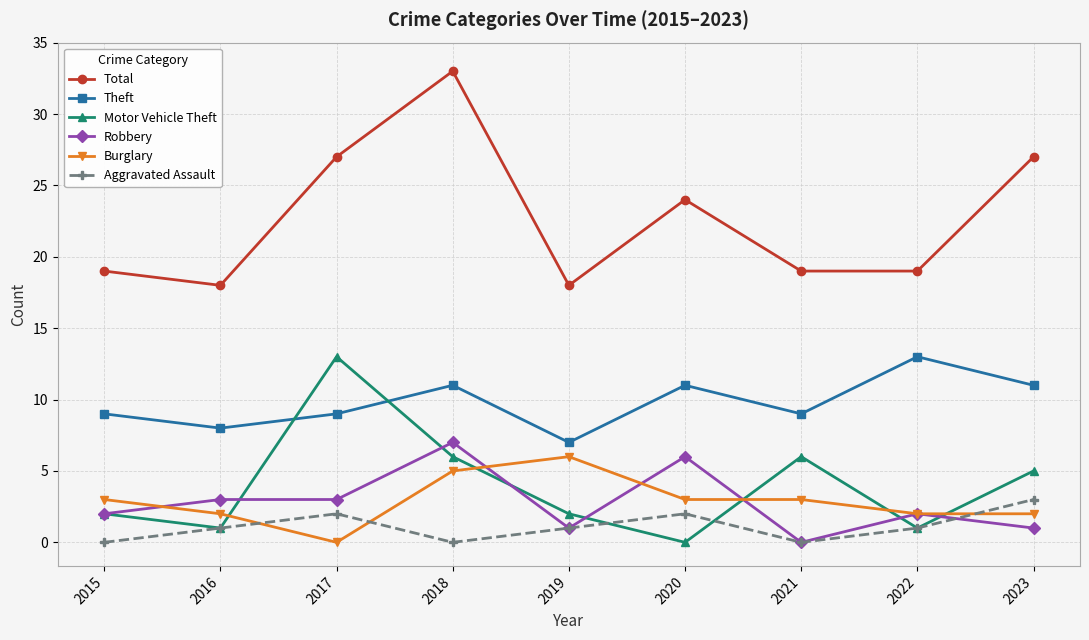

What are all the series names shown in the legend?

Total, Theft, Motor Vehicle Theft, Robbery, Burglary, Aggravated Assault